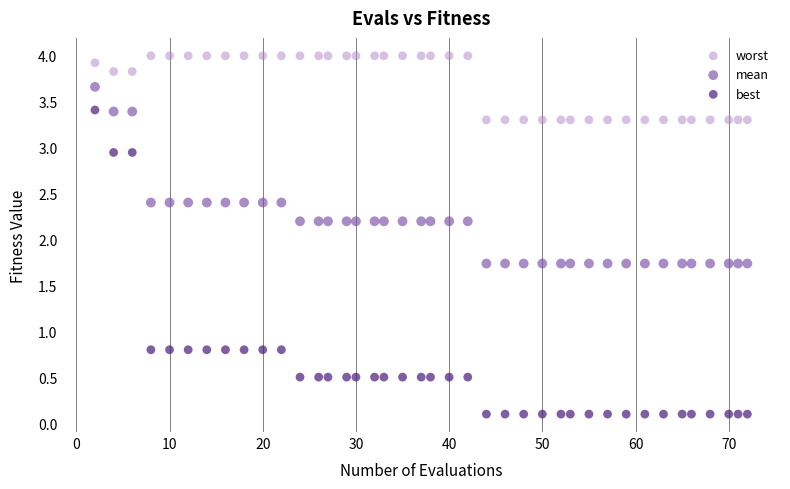

Across all data points, what is the range of X values (max minus min)?

70.0